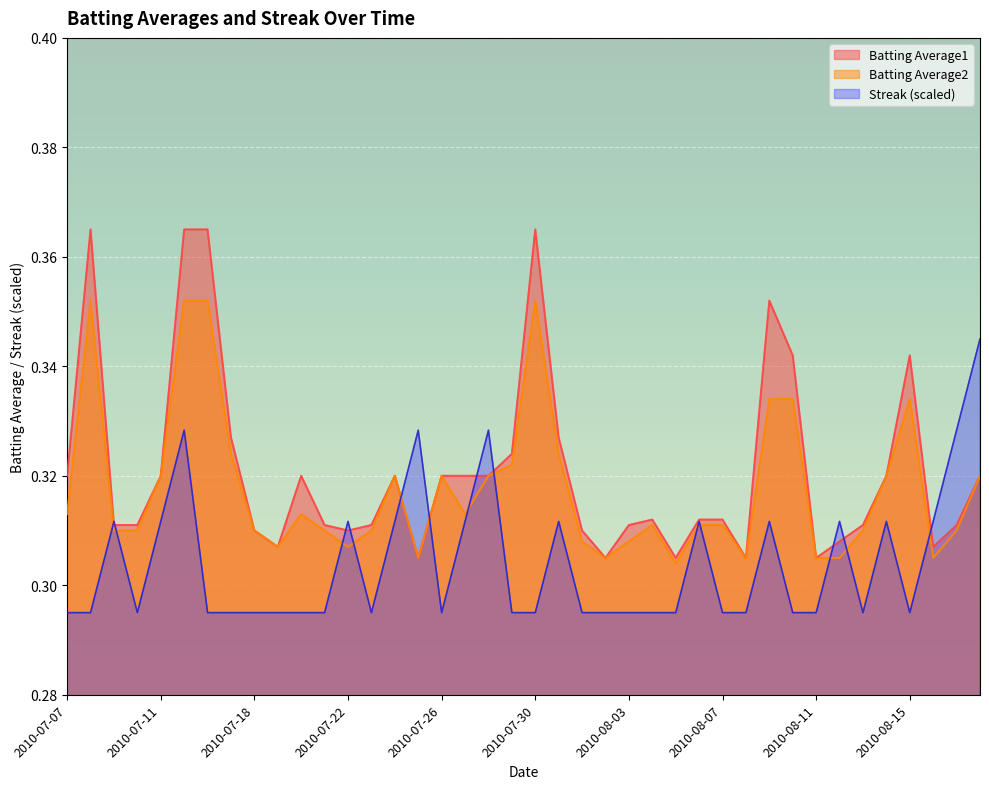

List the series in order of their overall mean, highest first.

Batting Average1, Batting Average2, Streak